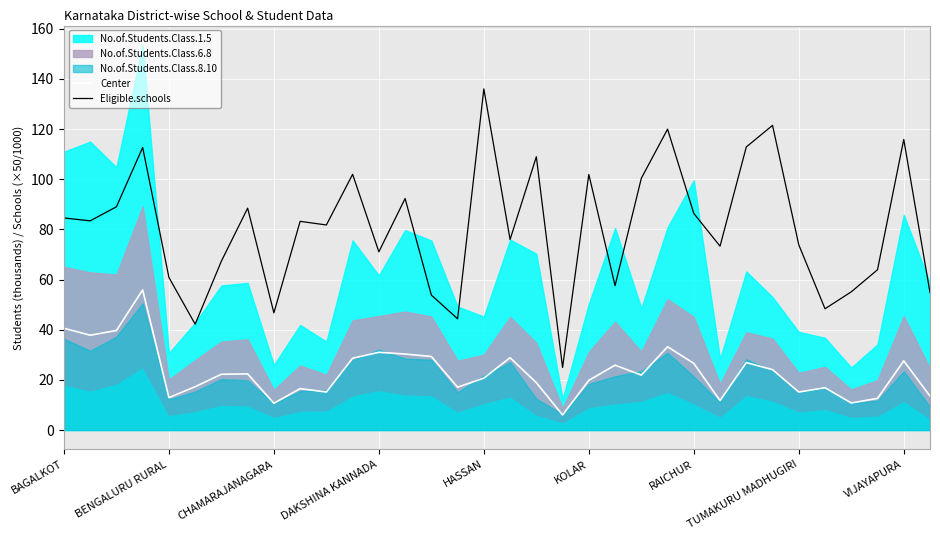

At which category does the chart reach its minimum across all series?

19